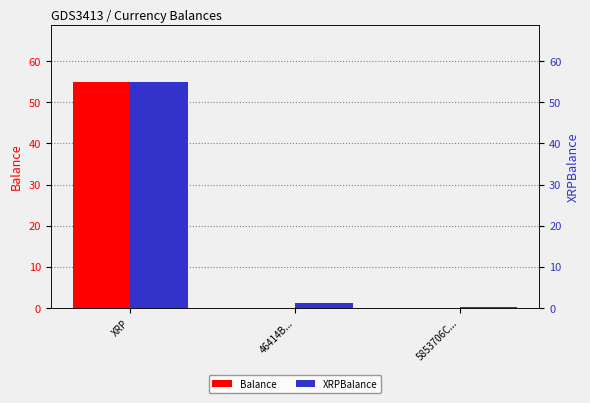

What is the lowest value of the XRPBalance series?

0.3